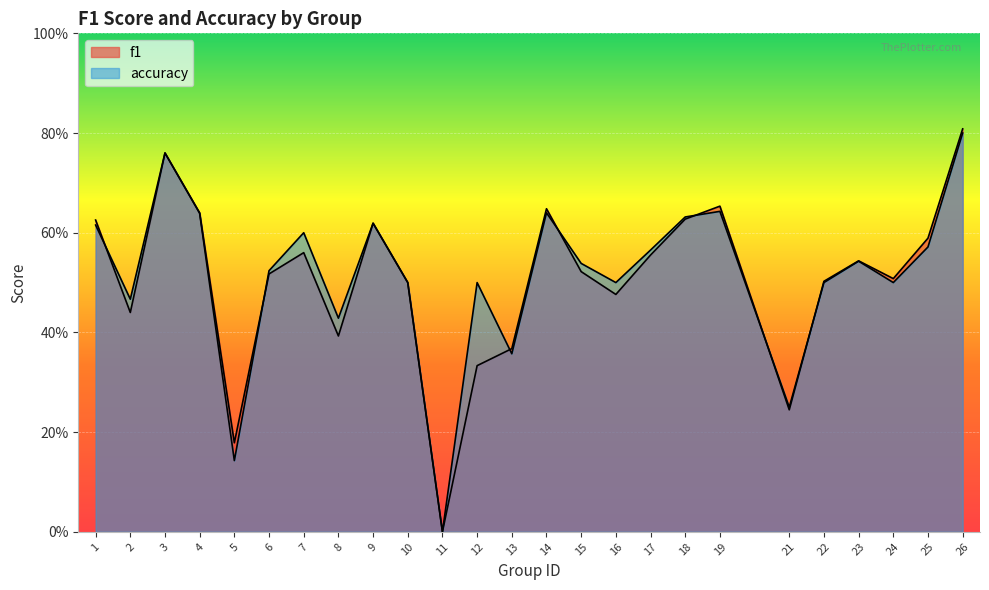

List the series in order of their overall mean, highest first.

accuracy, f1